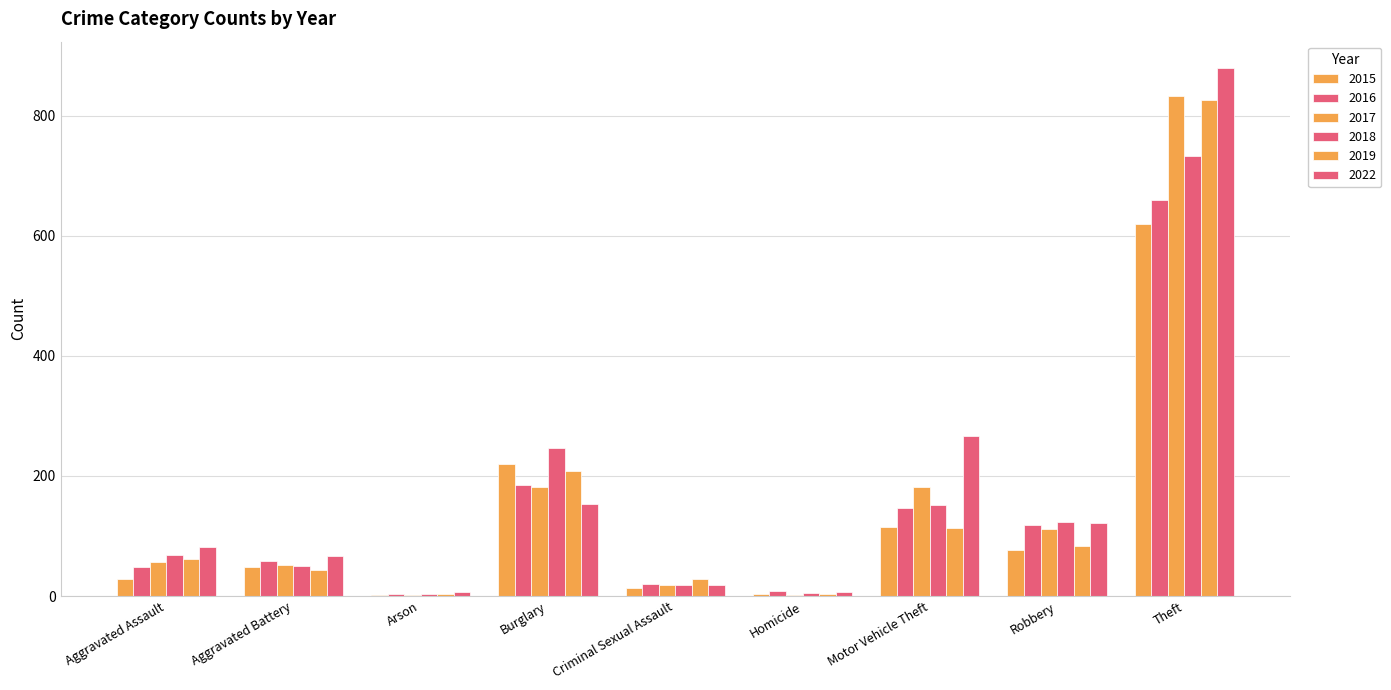

The value of 2015 at Theft is 358. True or false?

False